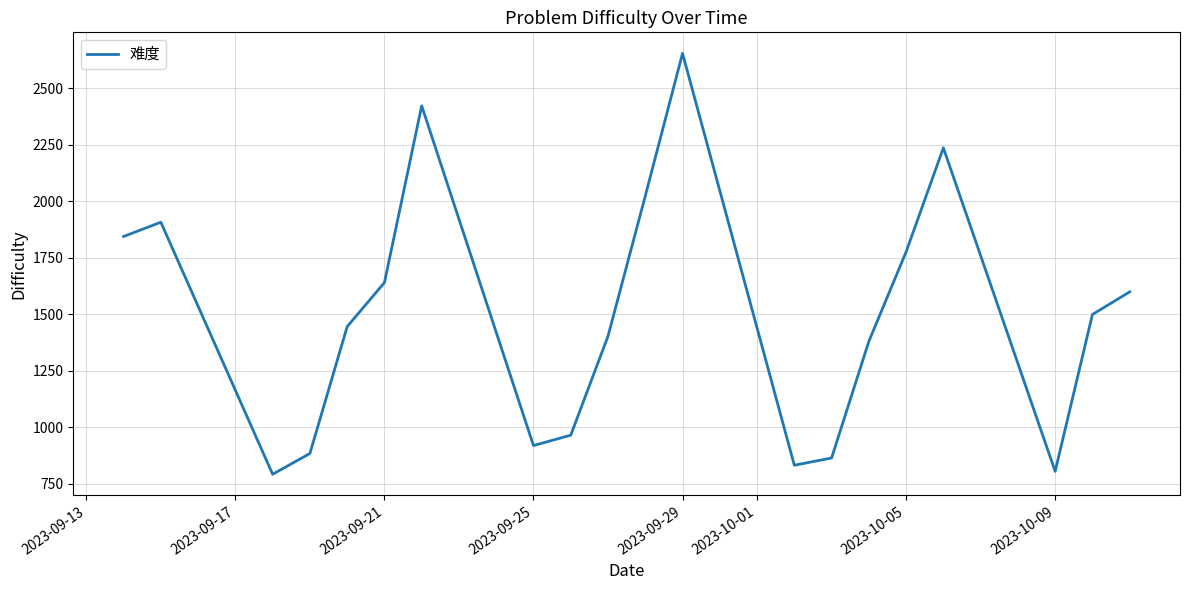

True or false: the data has more than 0 interior local peaks.

True